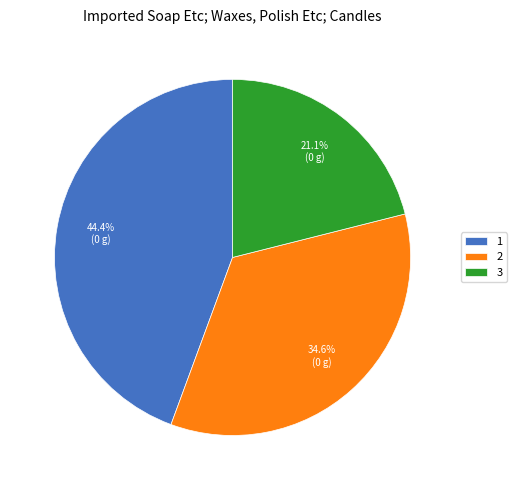

Which category has the biggest portion of the pie?

1